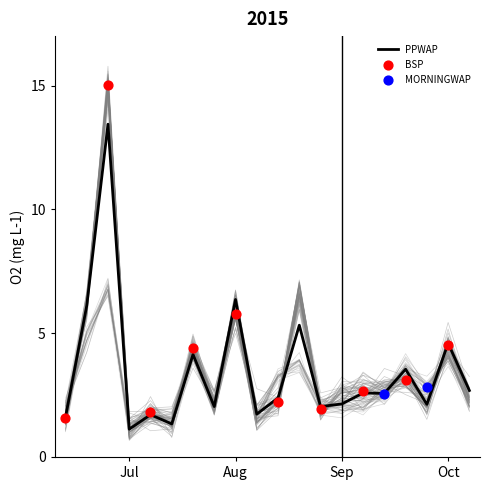

The PPWAP series shows 10.3 at Aug. True or false?

False